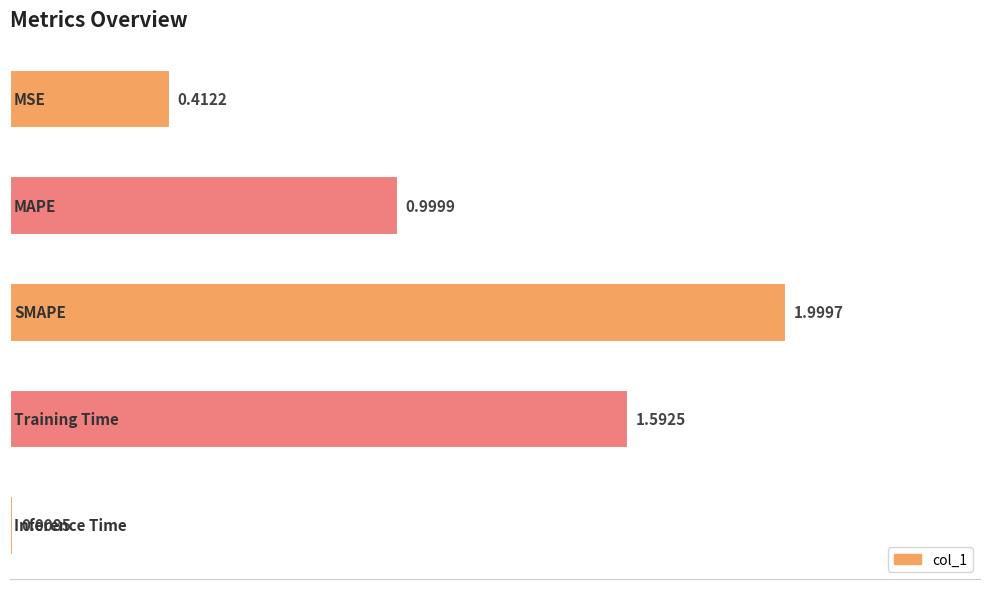

What is the sum of all values?

5.0